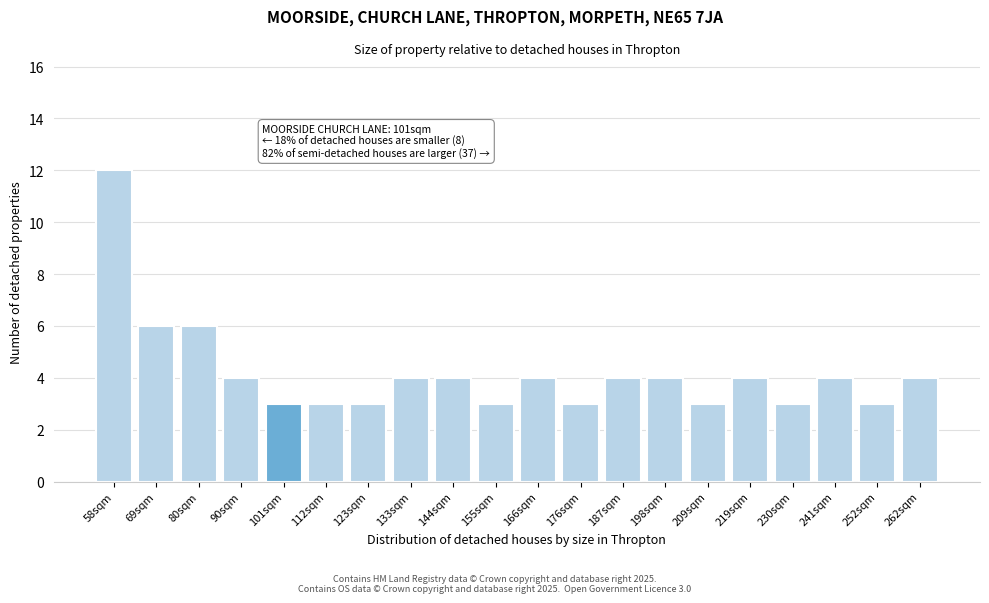

Reading left to right, what are all the values shown in this chart?

12	6	6	4	3	3	3	4	4	3	4	3	4	4	3	4	3	4	3	4